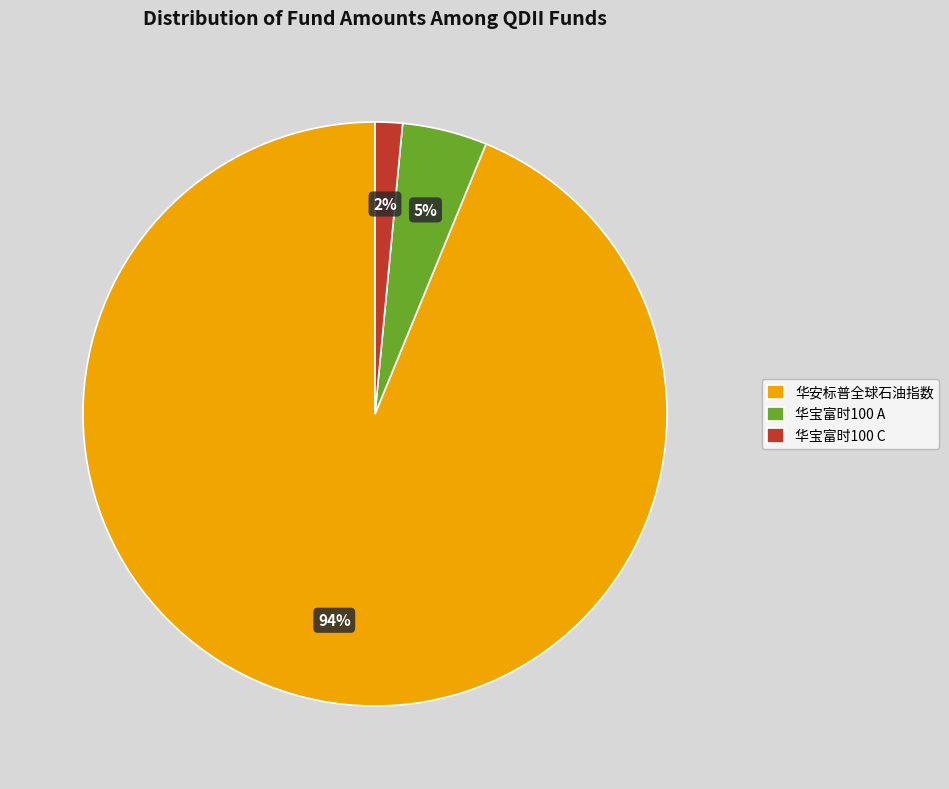

The 华安标普全球石油指数 slice represents 94% of the pie. True or false?

True